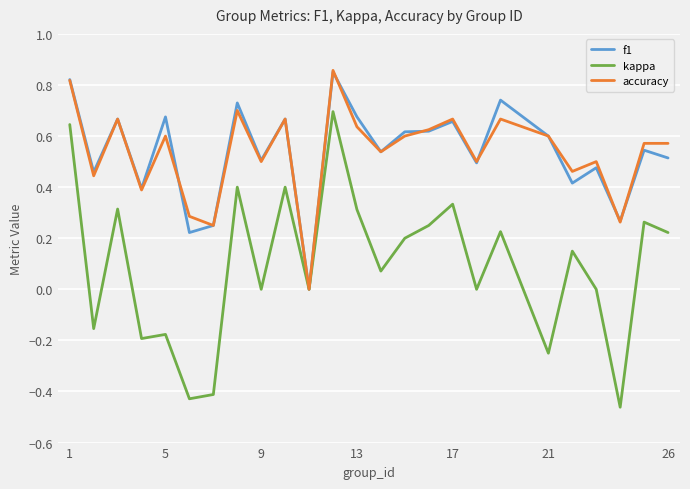

Which series has the widest spread of values?

kappa